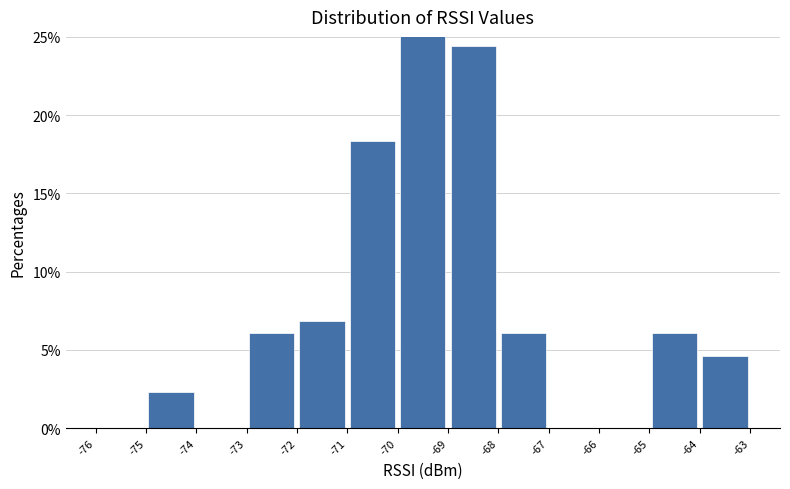

Reading left to right, list every bar in this chart as the range it spans on the x-axis followed by its height. The values are not printed on the chart, so give them approximately, as read against the axis.

-76 to -75: 0
-75 to -74: 2.5
-74 to -73: 0
-73 to -72: 6.0
-72 to -71: 7.0
-71 to -70: 18.5
-70 to -69: 25.0
-69 to -68: 24.5
-68 to -67: 6.0
-67 to -66: 0
-66 to -65: 0
-65 to -64: 6.0
-64 to -63: 4.5